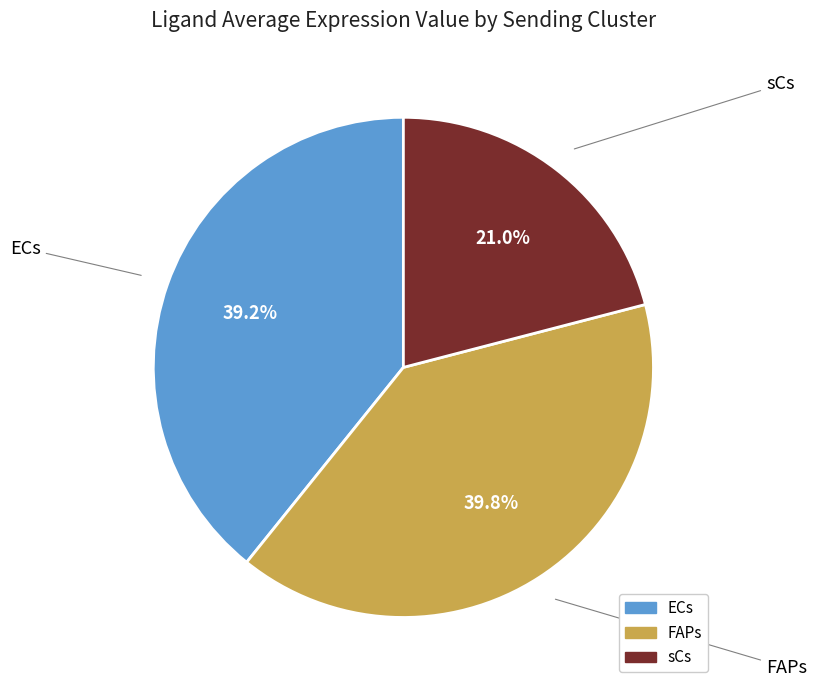

Is it true that ECs is 39% of the pie?

True